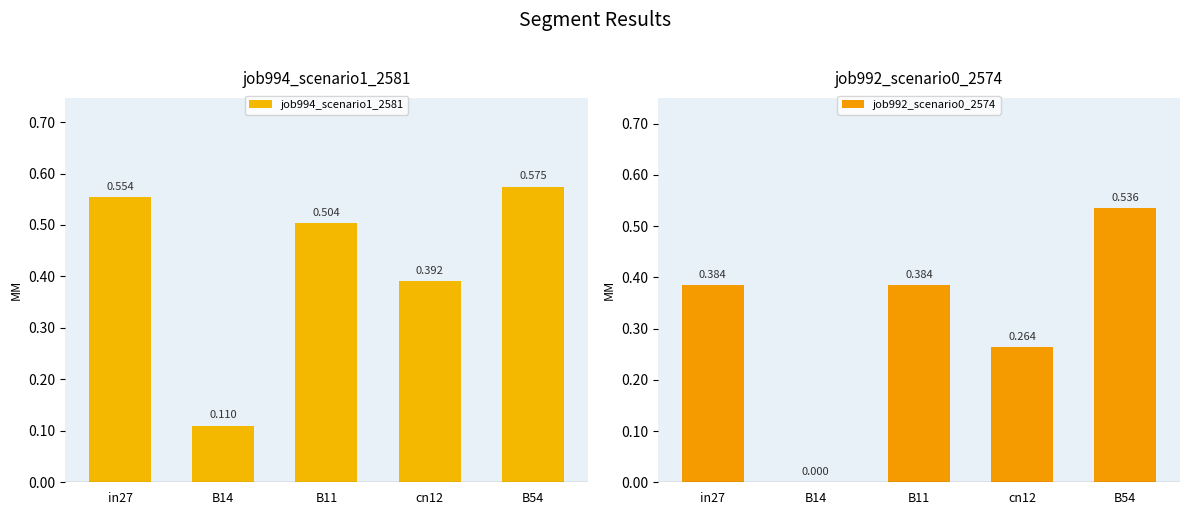

What is the difference between the maximum and minimum values in the job994_scenario1_2581 series?

0.5